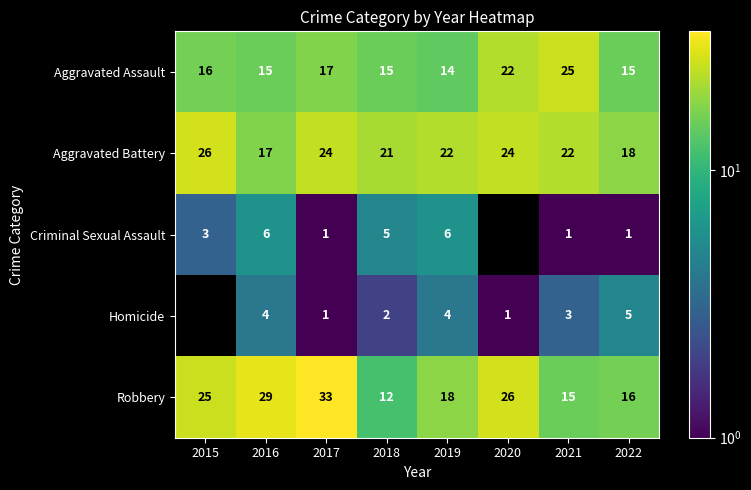

What value does the Criminal Sexual Assault series have at 2019?

6.0